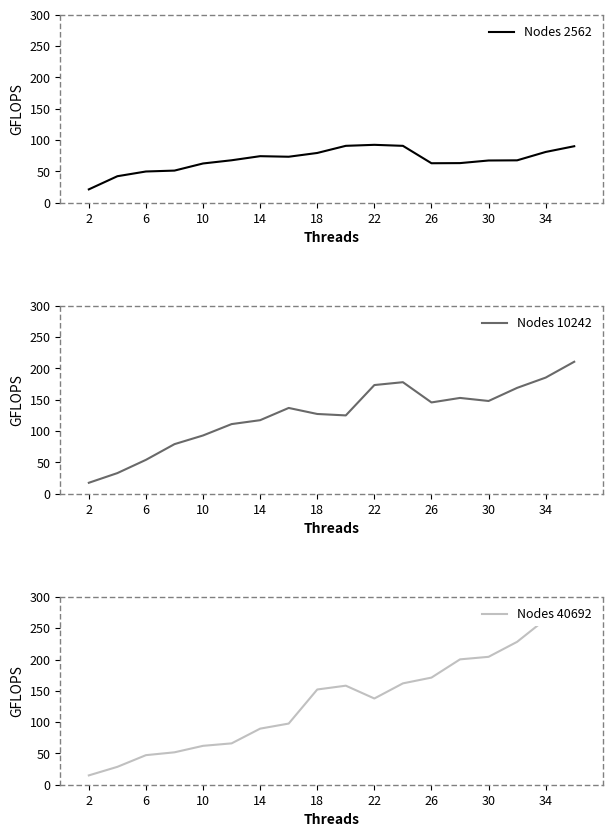

How many intersections are there between Nodes 2562 and Nodes 40692?

3